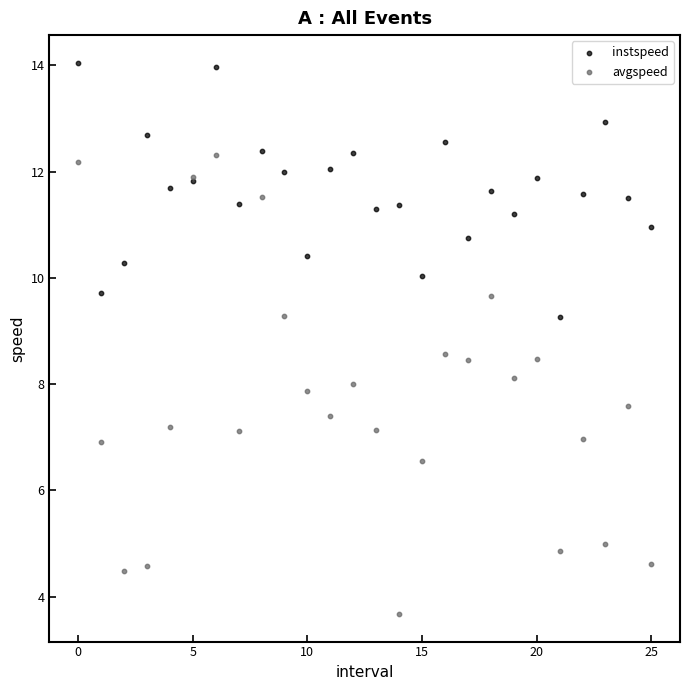

Which series reaches the maximum Y coordinate?

instspeed